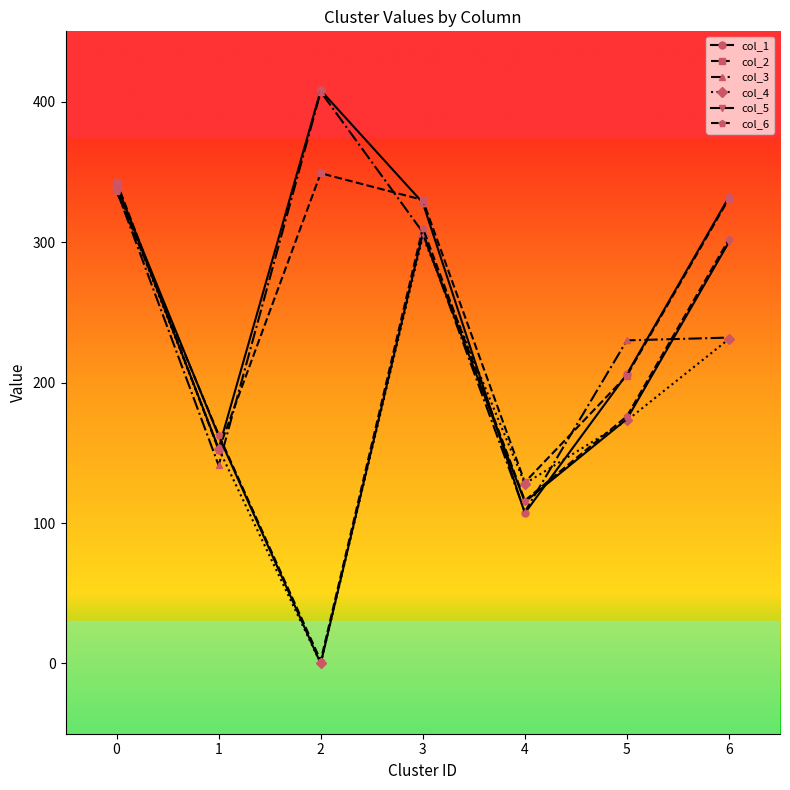

Is the value of col_1 at 2 greater than the value of col_5 at 4?

Yes